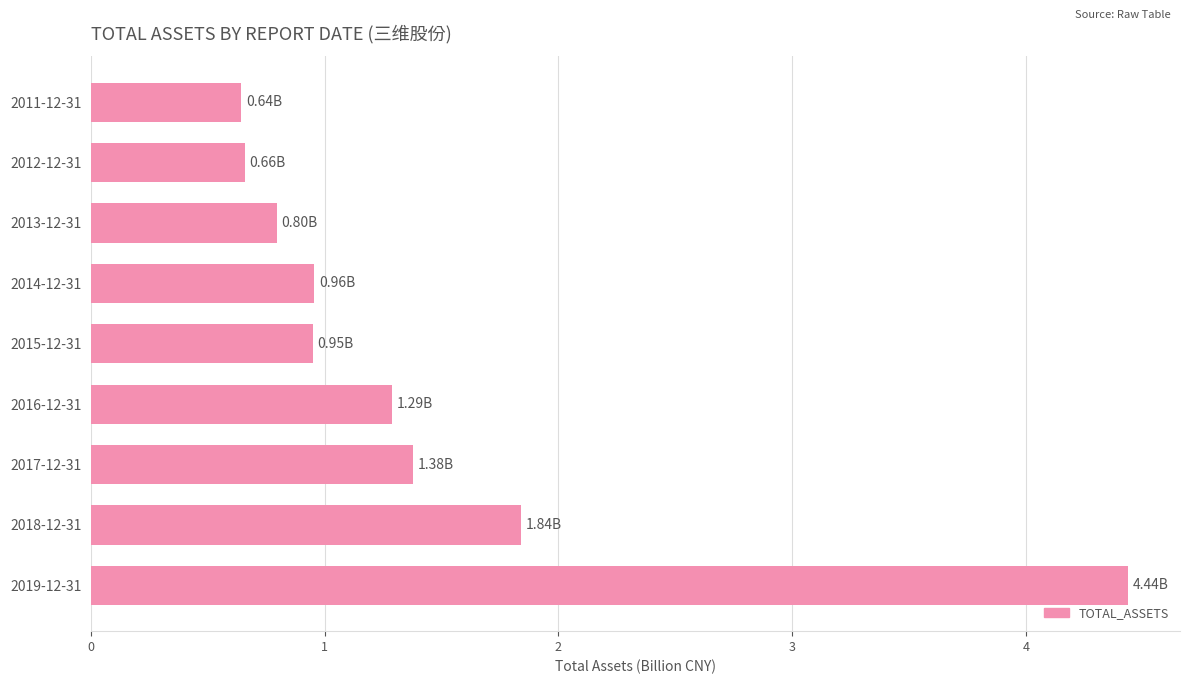

What is the average value?

1.4